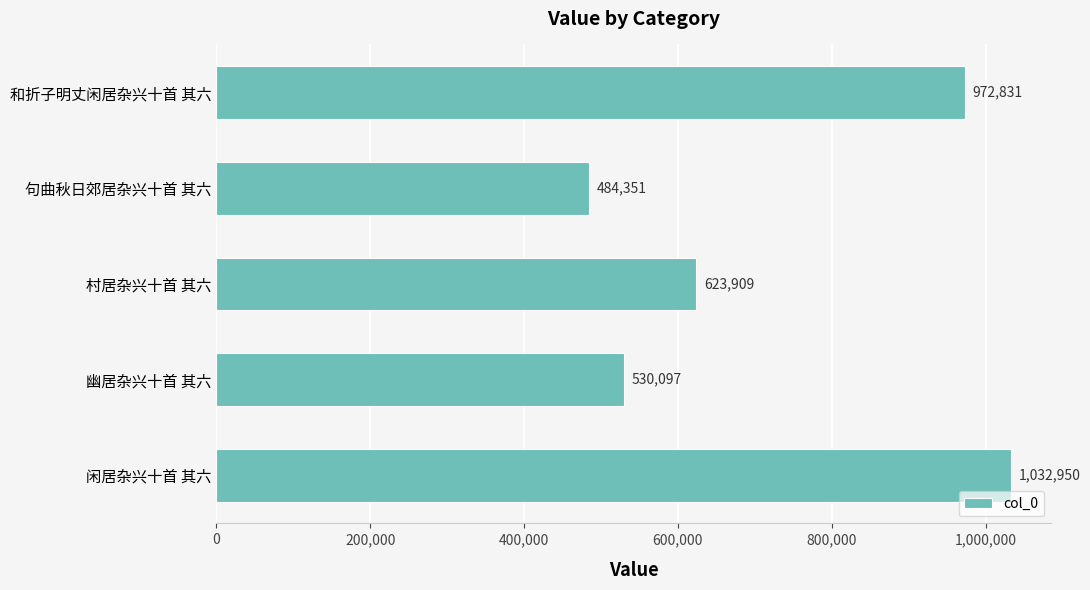

What is the average value?

728828